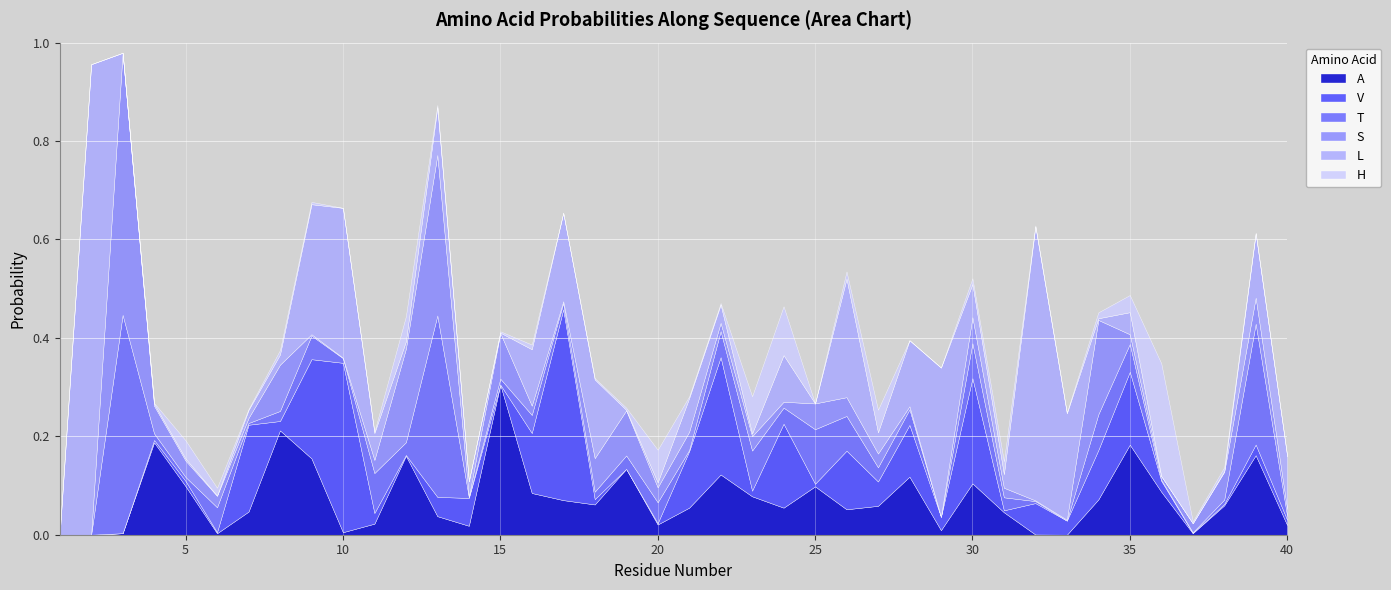

How many categories are shown in the chart?

40